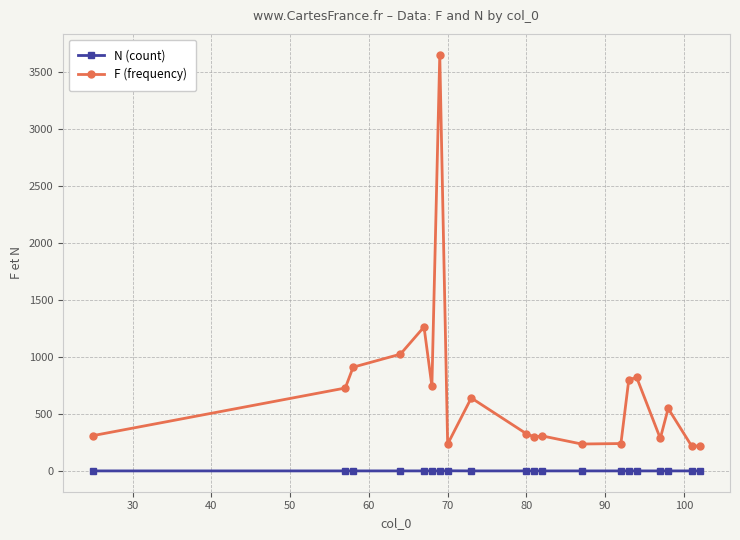

What is the maximum value shown in the chart?

3652